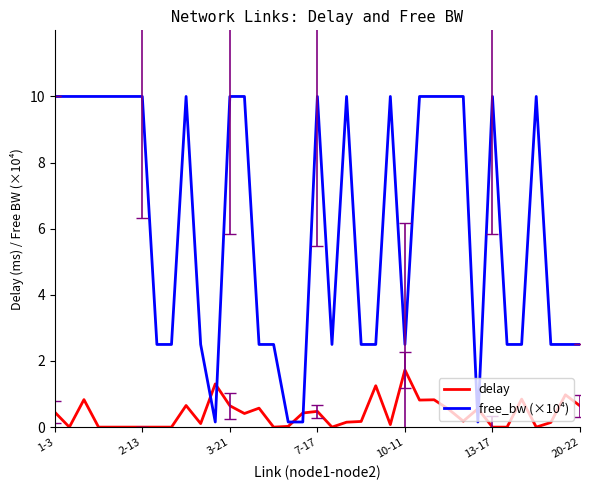

Which series ends up on top after the final intersection of delay and free_bw (×10⁴)?

free_bw (×10⁴)